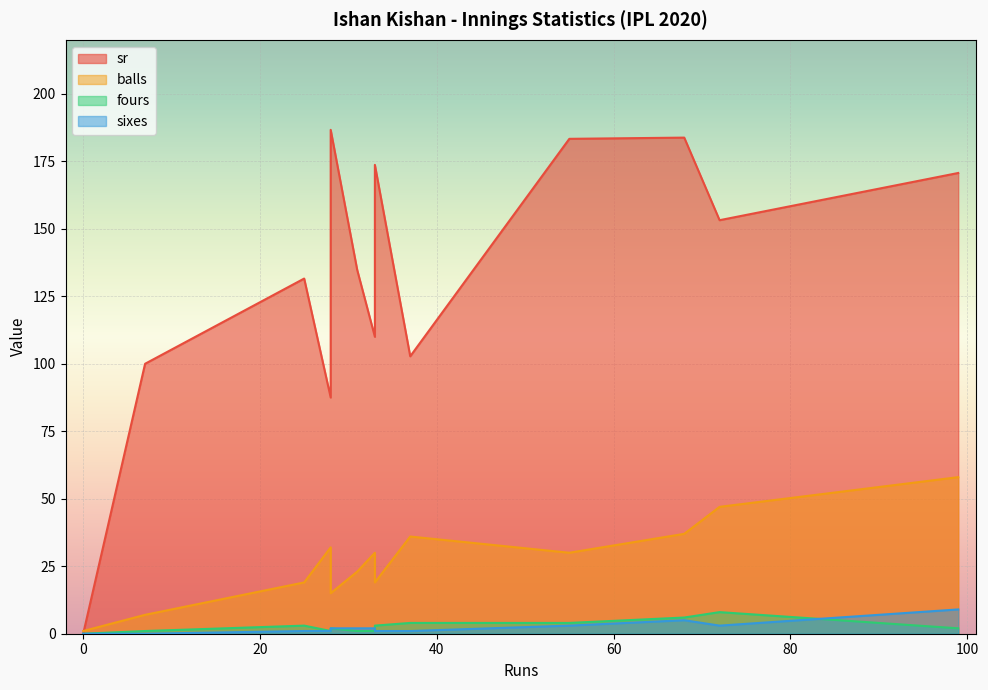

At which label does sr reach its peak?

28